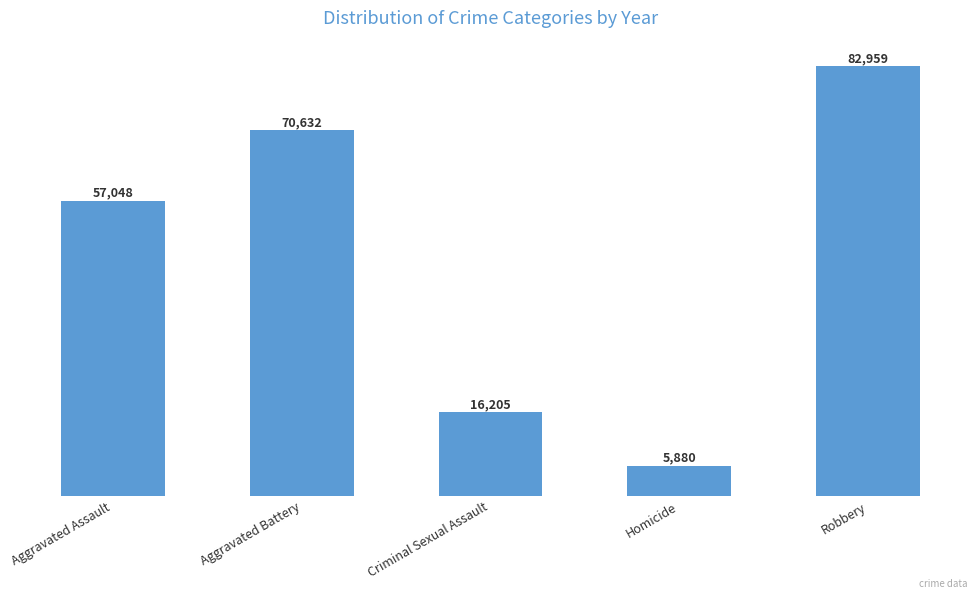

List the labels in order of value, smallest first.

Homicide, Criminal Sexual Assault, Aggravated Assault, Aggravated Battery, Robbery